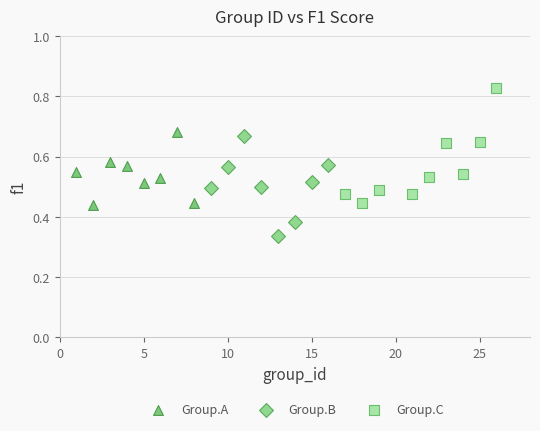

Which series has the widest spread of Y values?

Group.C